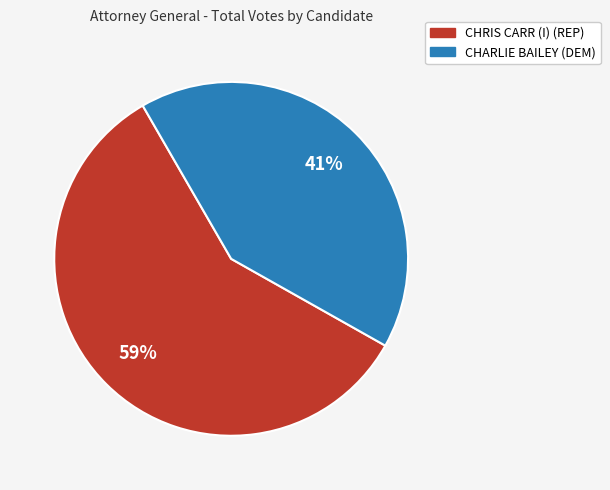

How many segments does this pie chart have?

2